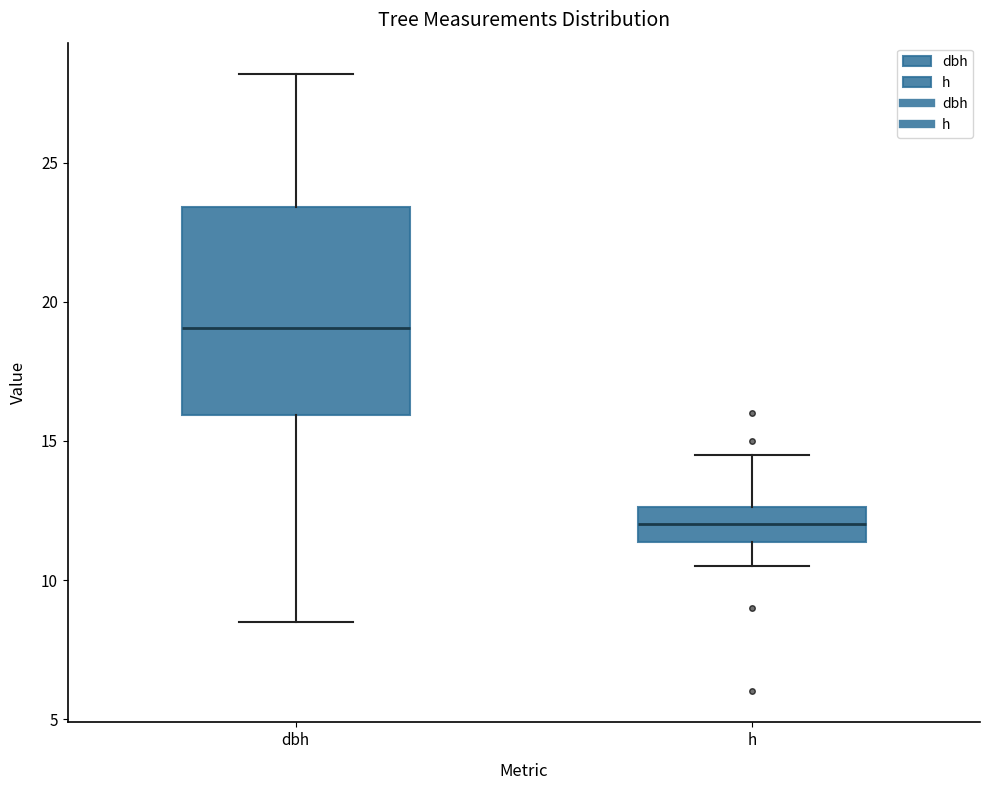

Comparing the boxes themselves (not the whiskers), which one is the tallest?

dbh